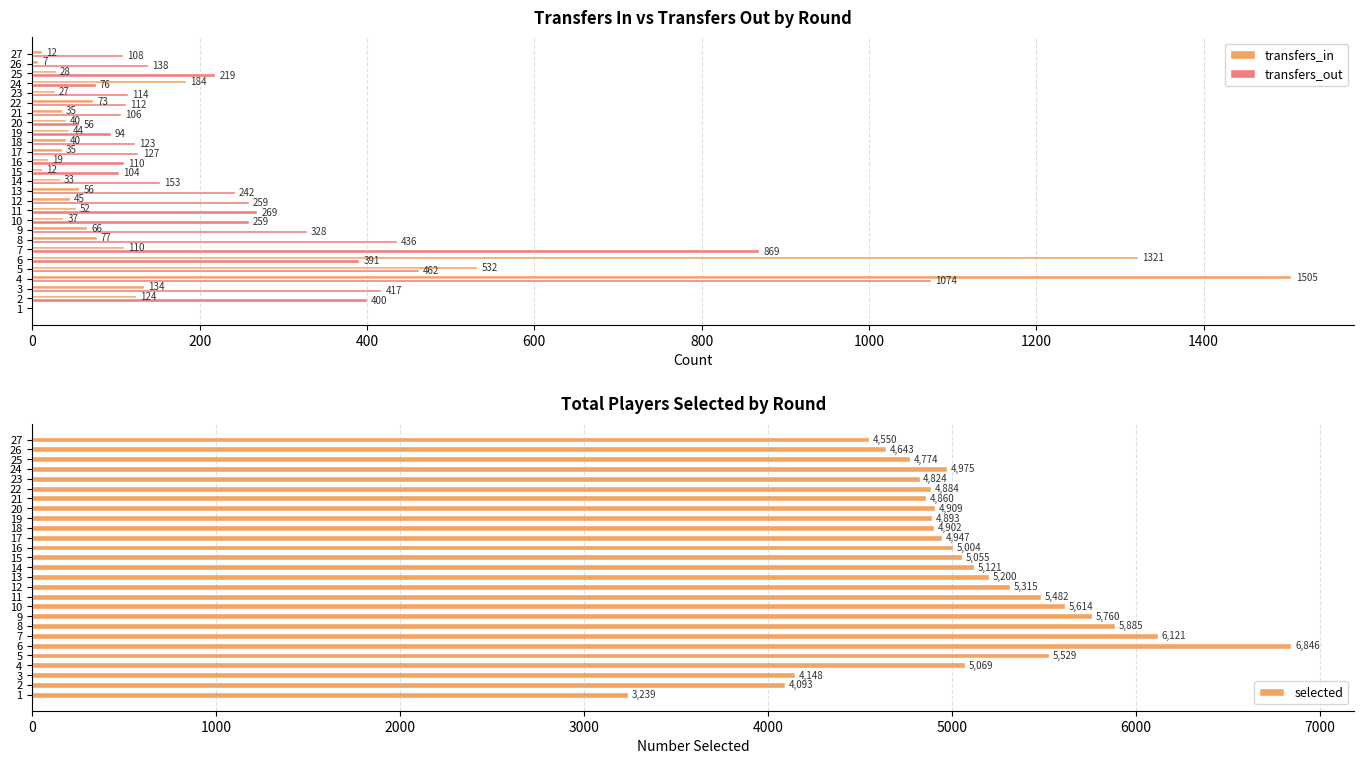

Reading left to right, extract all data points from this chart.

transfers_in: 0	124	134	1505	532	1321	110	77	66	37	52	45	56	33	12	19	35	40	44	40	35	73	27	184	28	7	12
transfers_out: 0	400	417	1074	462	391	869	436	328	259	269	259	242	153	104	110	127	123	94	56	106	112	114	76	219	138	108
selected: 3239	4093	4148	5069	5529	6846	6121	5885	5760	5614	5482	5315	5200	5121	5055	5004	4947	4902	4893	4909	4860	4884	4824	4975	4774	4643	4550